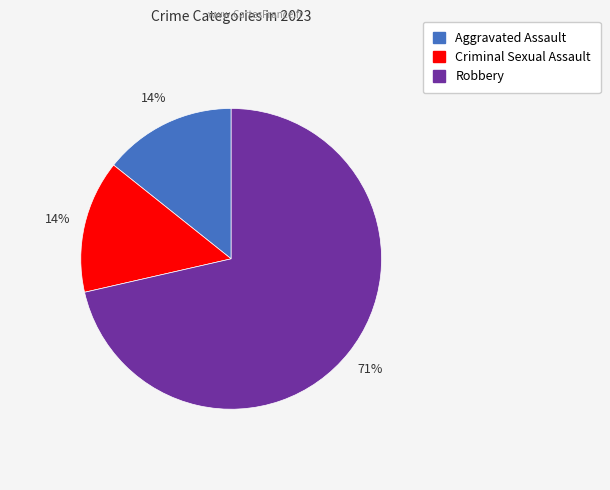

Is there a majority slice in this chart?

Yes